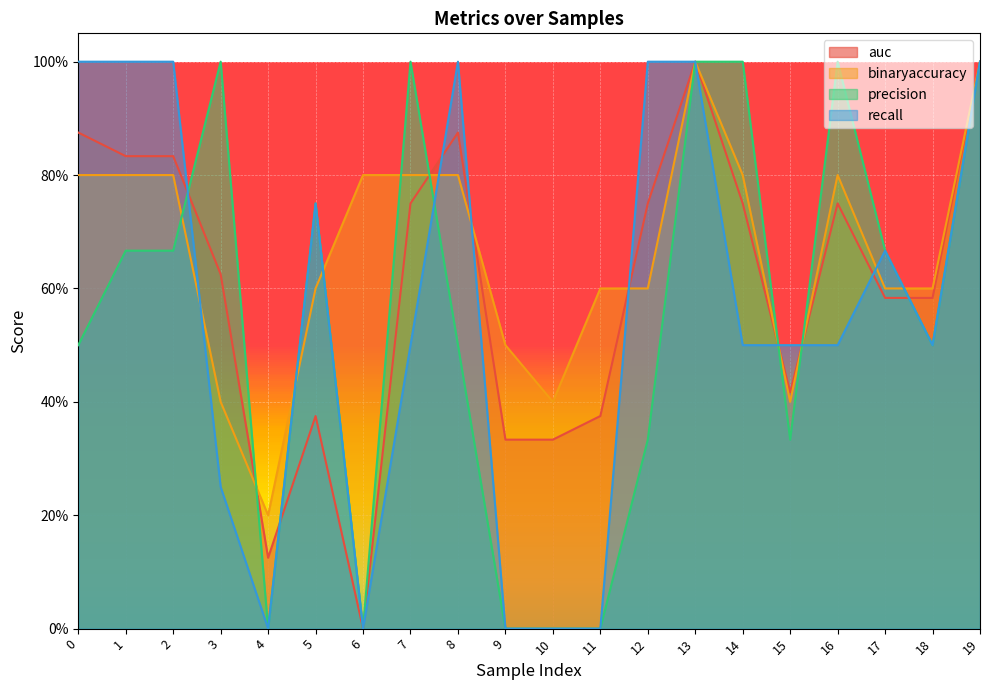

How many auc values are between 0 and 1?

20